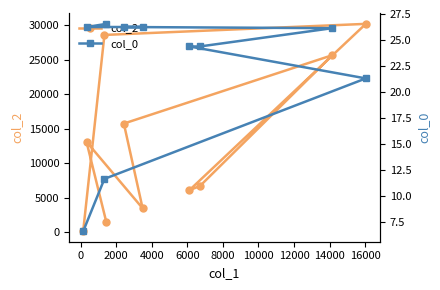

Rank the series at 8000 from lowest to highest value.

col_0, col_2